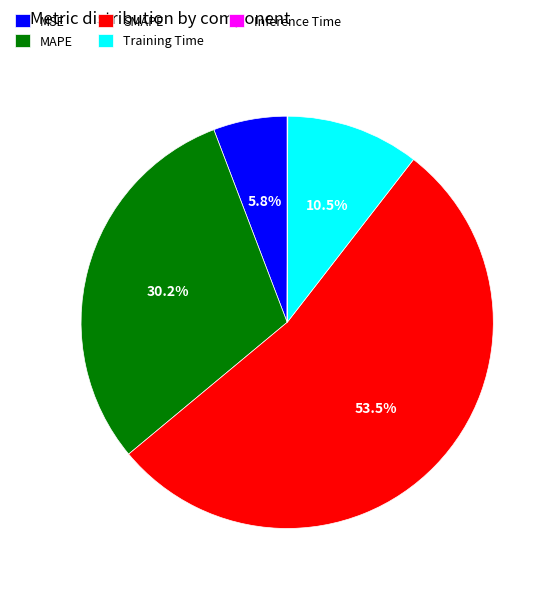

What portion of the pie excludes MSE?

94.2%